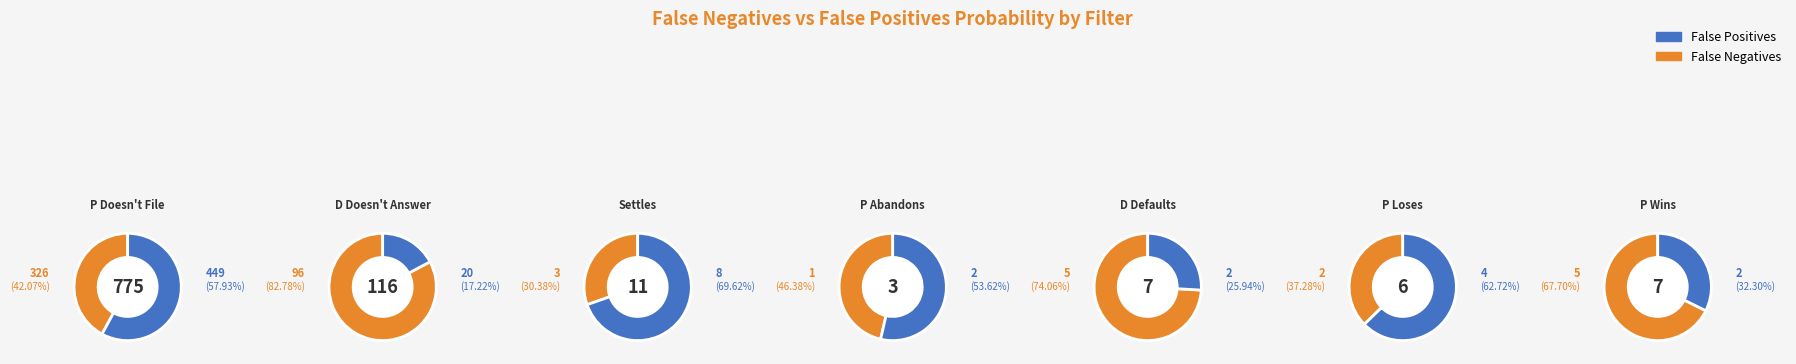

To the nearest percent, what portion does P Abandons represent?

1%